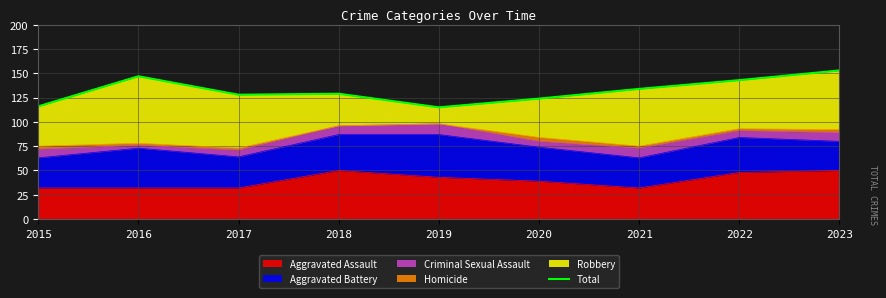

Does the chart display data point markers on the line(s)?

No